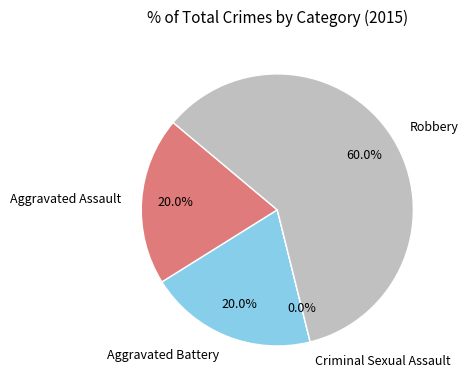

To the nearest percent, what is the difference between the Robbery and Aggravated Battery slice percentages?

40%